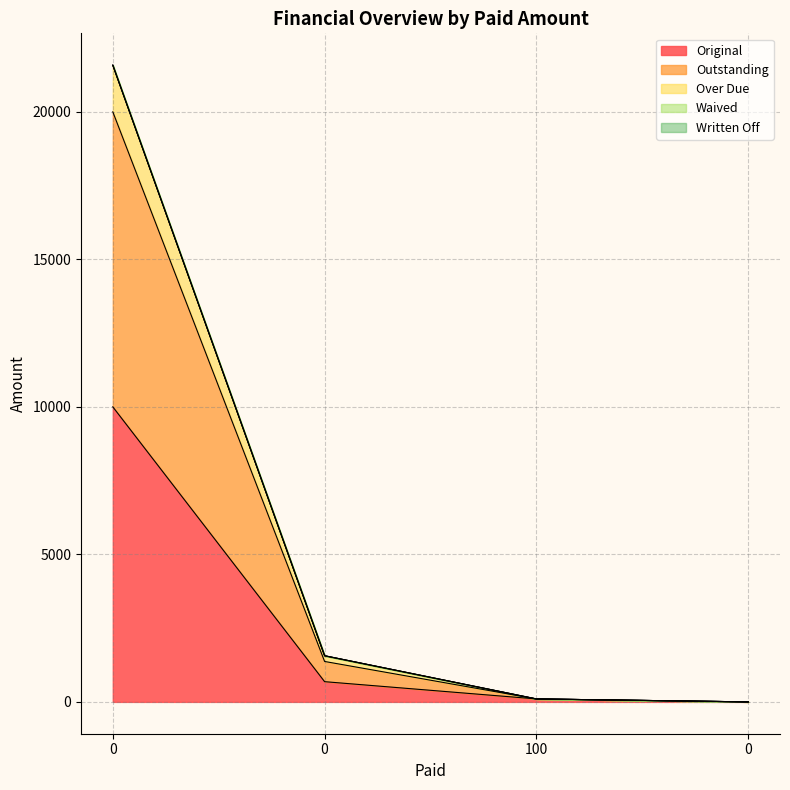

Which series changed the most between 100 and 0?

Original